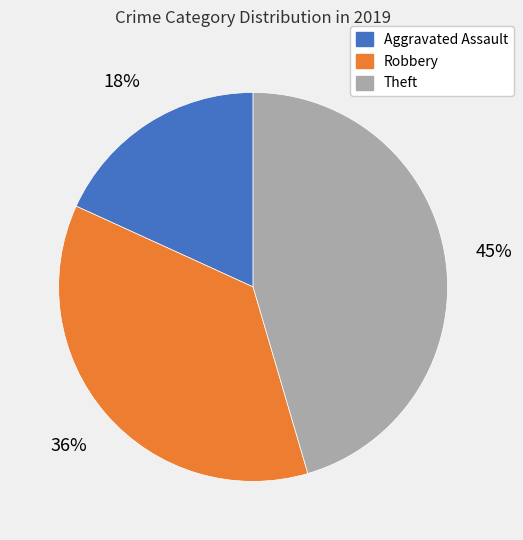

Rank the categories by value from lowest to highest.

Aggravated Assault, Robbery, Theft